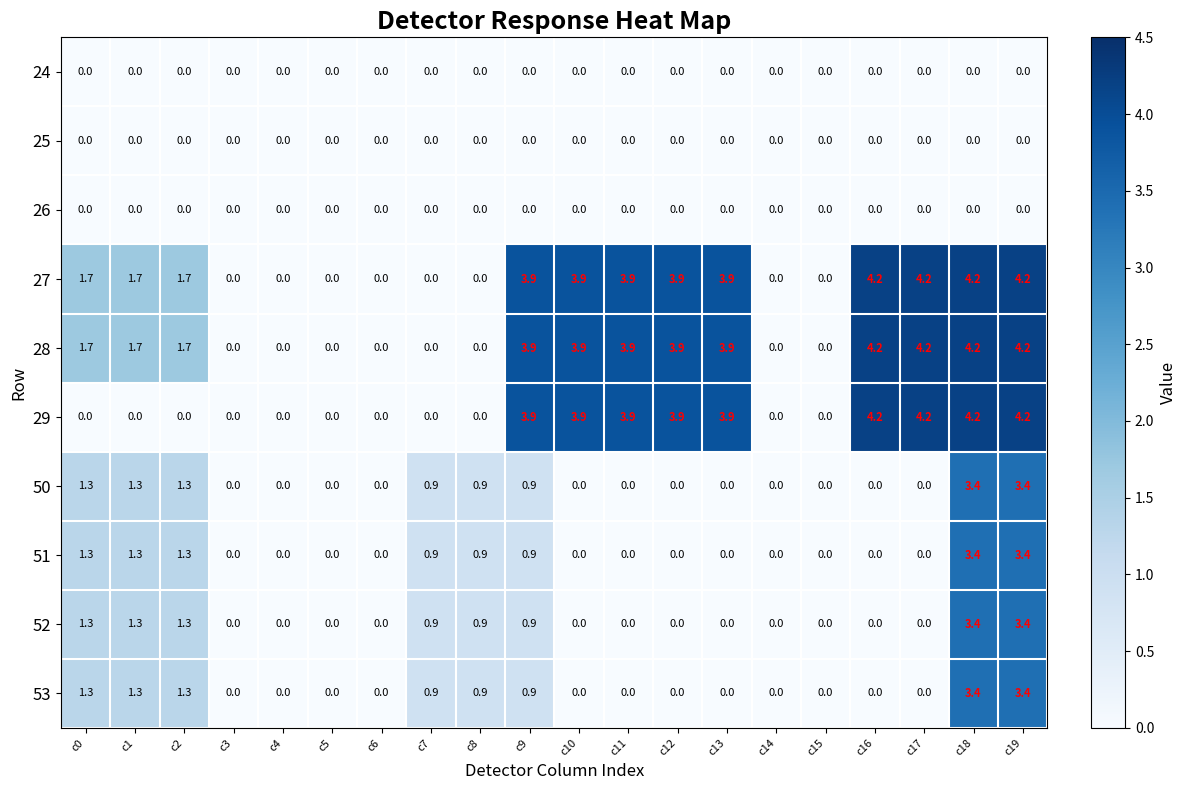

True or false: 28 has a value of 0.0 at c15.

True